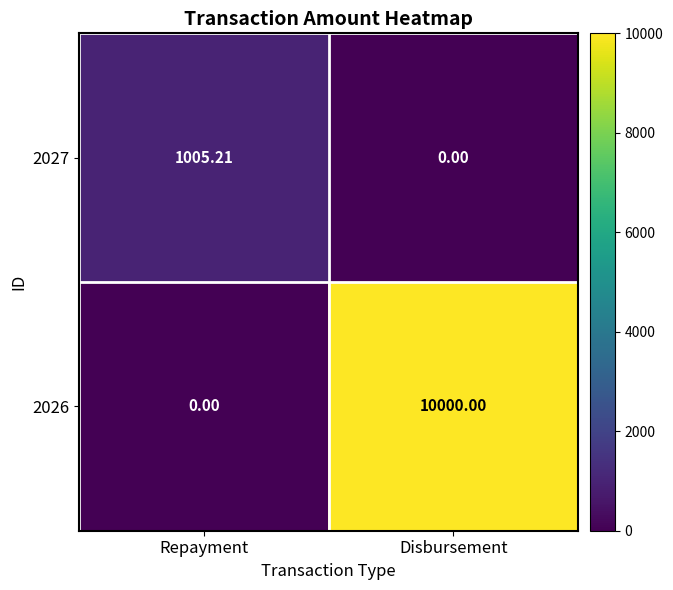

Which category has the lowest value in the 2027 series?

Disbursement